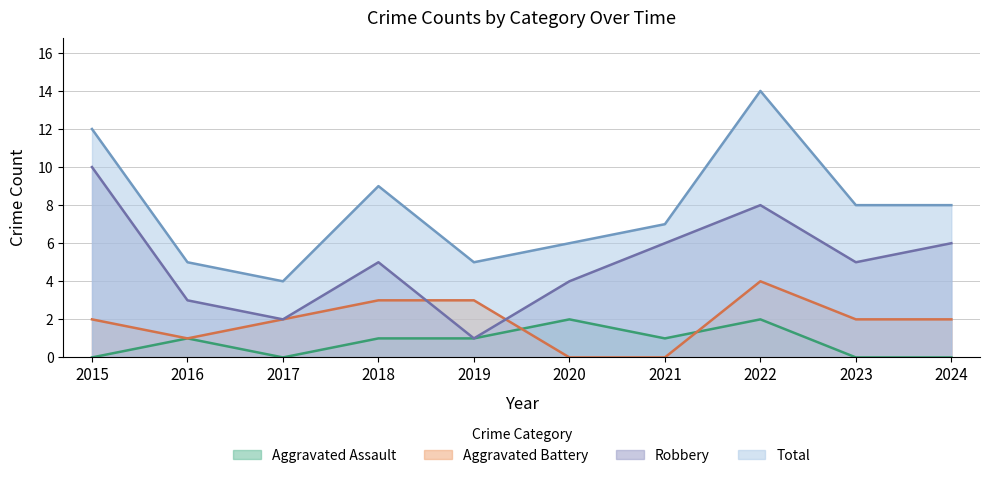

At 2016, list the series in order from largest to smallest.

Total, Robbery, Aggravated Assault, Aggravated Battery